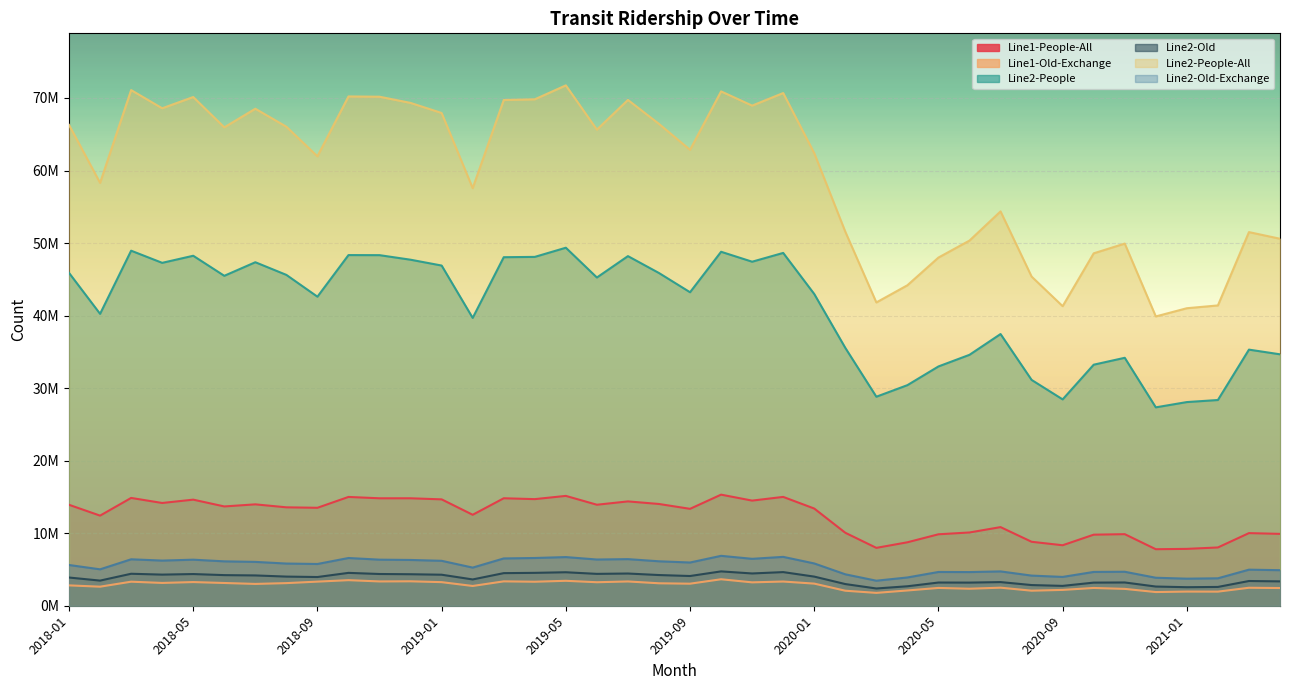

What are all the series names shown in the legend?

Line1-People-All, Line1-Old-Exchange, Line2-People, Line2-Old, Line2-People-All, Line2-Old-Exchange